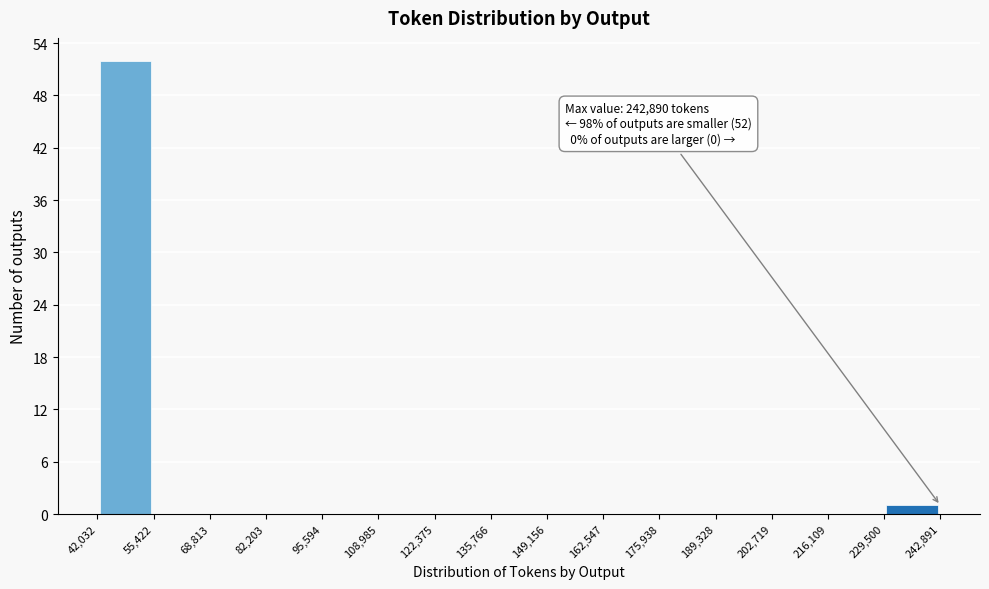

Over which range of the x-axis is the bar tallest?

42,032 to 55,422